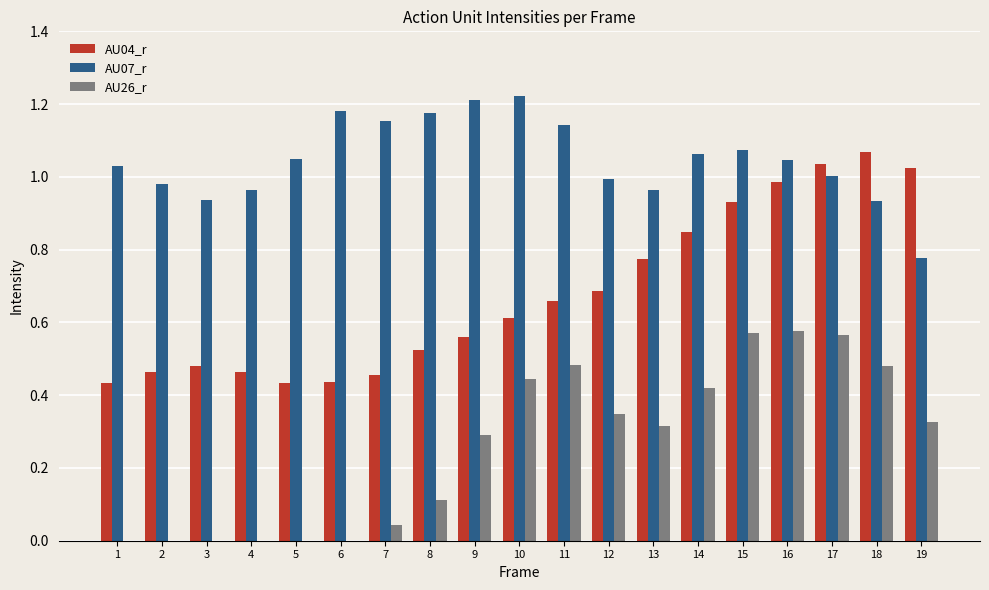

Is it true that AU07_r equals 1.6 at 5?

False